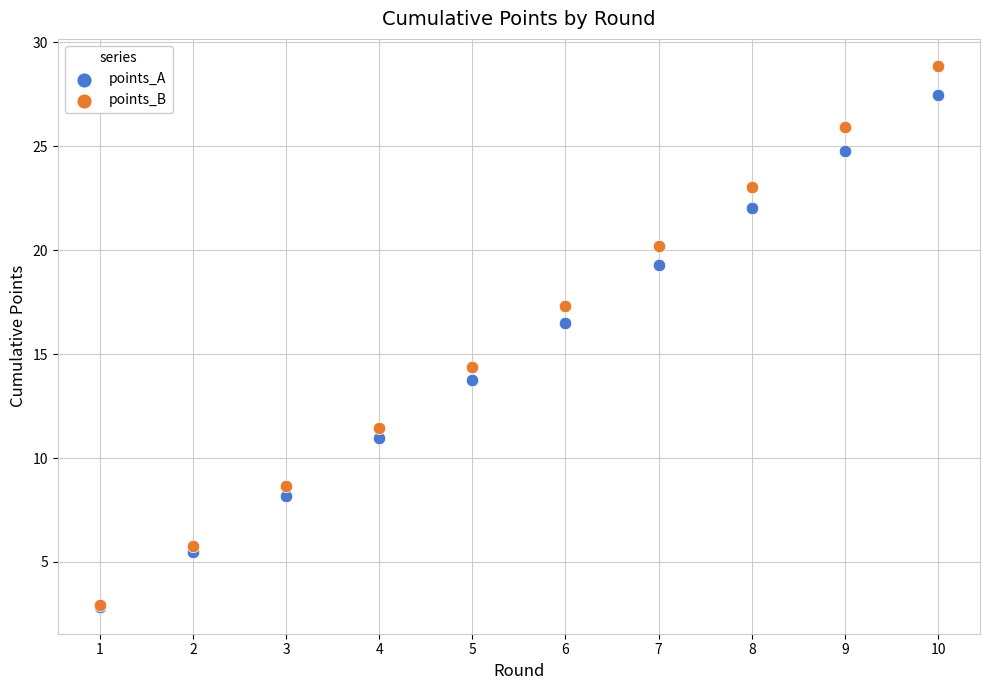

Which series contains the highest Y value?

points_B